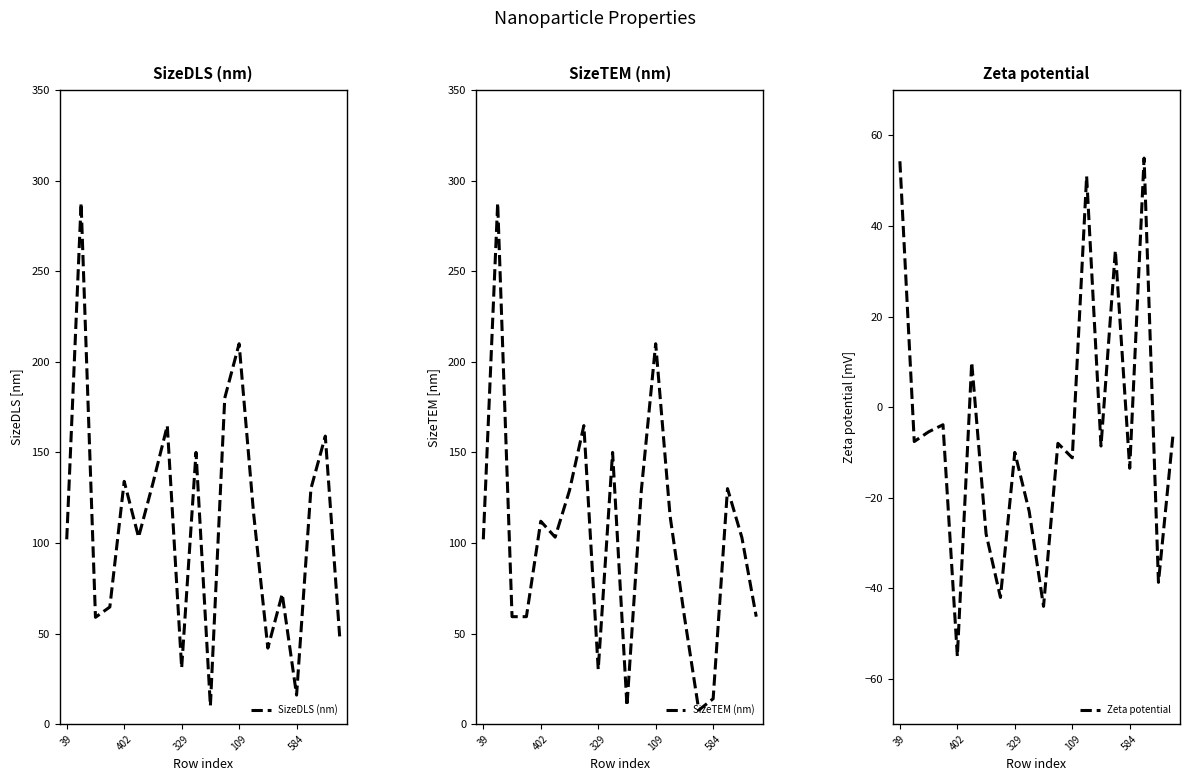

What is the approximate value of SizeDLS (nm) at 17?

130.0